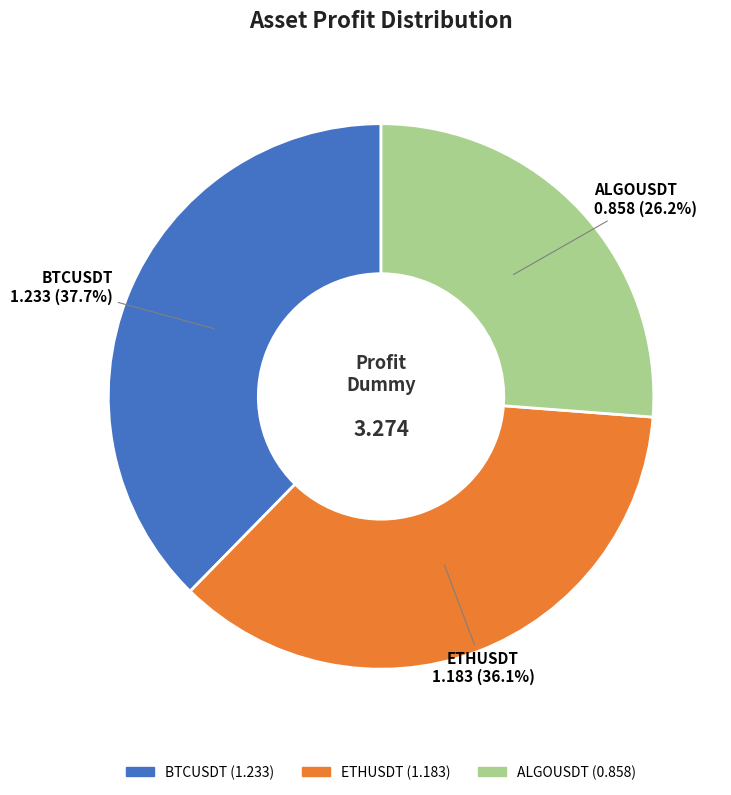

To the nearest percent, what is the combined percentage of ETHUSDT and ALGOUSDT?

62%